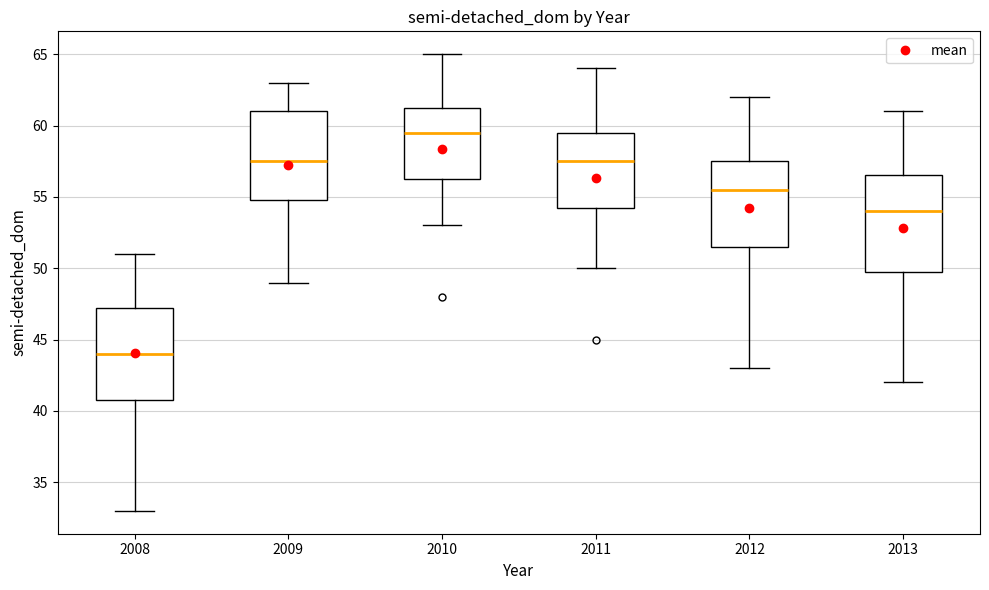

Which box's median line is the highest?

2010